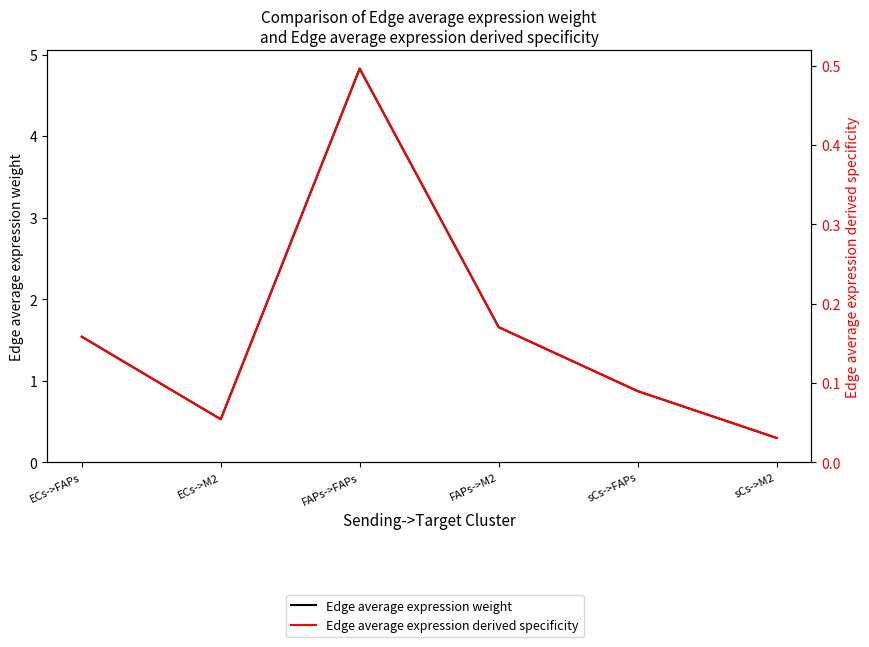

True or false: Edge average expression derived specificity and Edge average expression weight intersect in this chart.

False